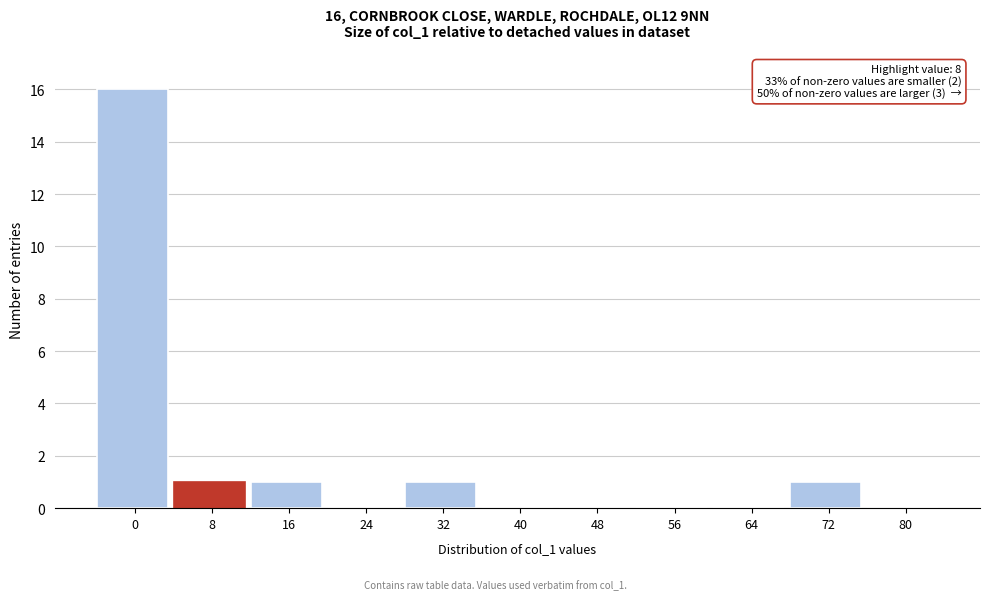

Reading left to right, extract all data points from this chart.

0=16	8=1	16=1	24=0	32=1	40=0	48=0	56=0	64=0	72=1	80=0